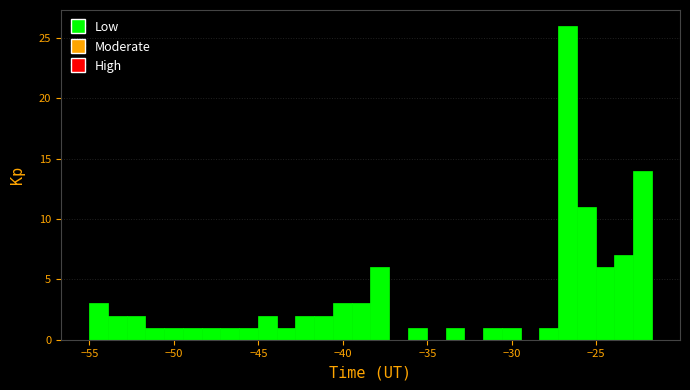

Around what value on the x-axis is the tallest bar? Give the approximate position of its centre, as read against the axis.

-26.5